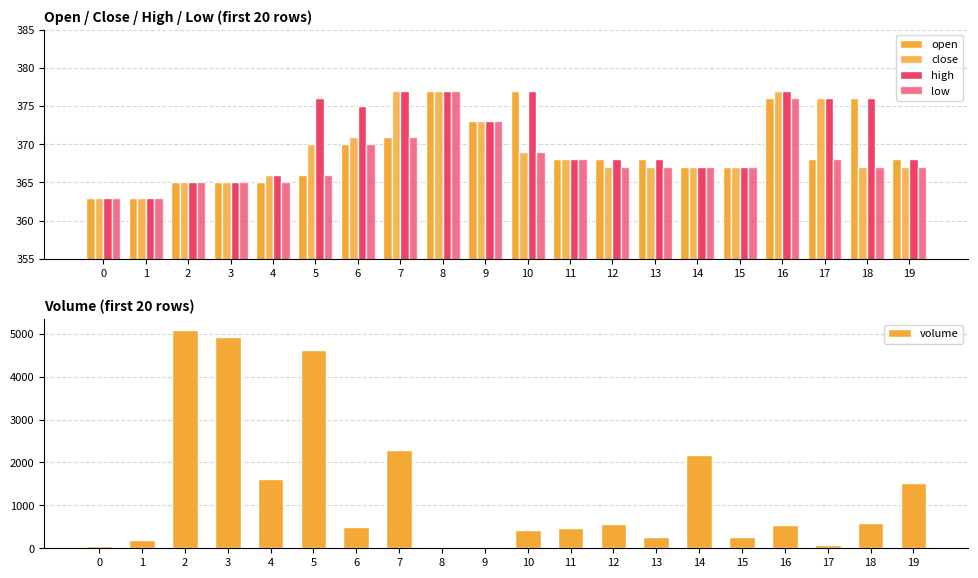

Is it true that low equals 546.5 at 12?

False